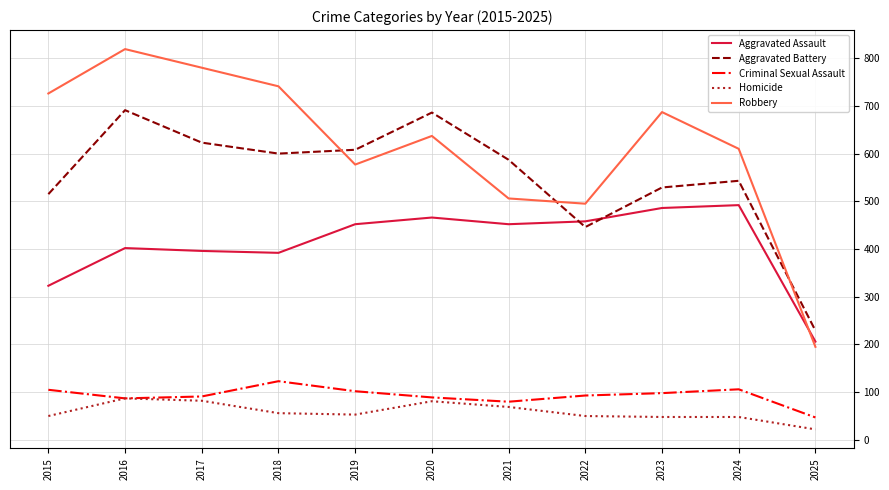

Is this an area chart (filled region under the line)?

No